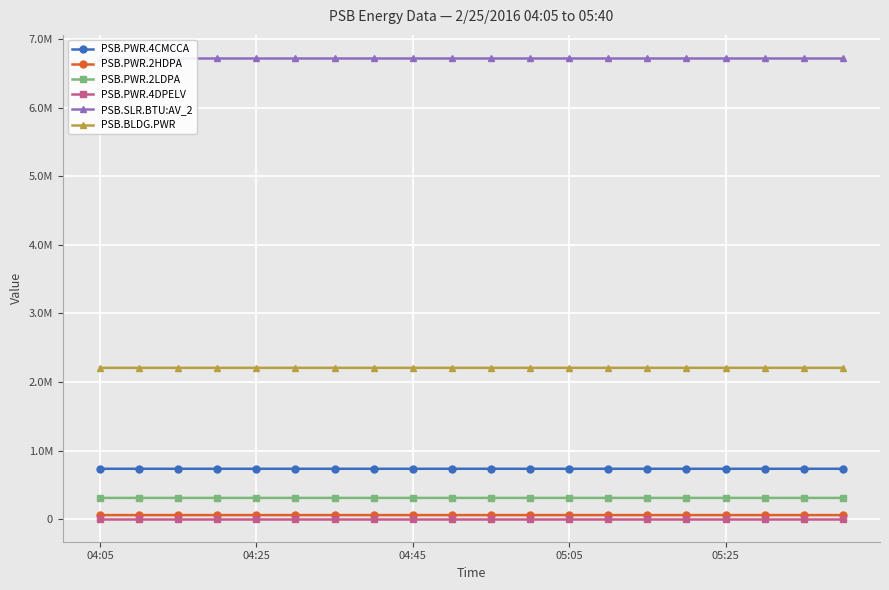

True or false: PSB.SLR.BTU:AV_2 has more than 0 points higher than both neighbors.

False